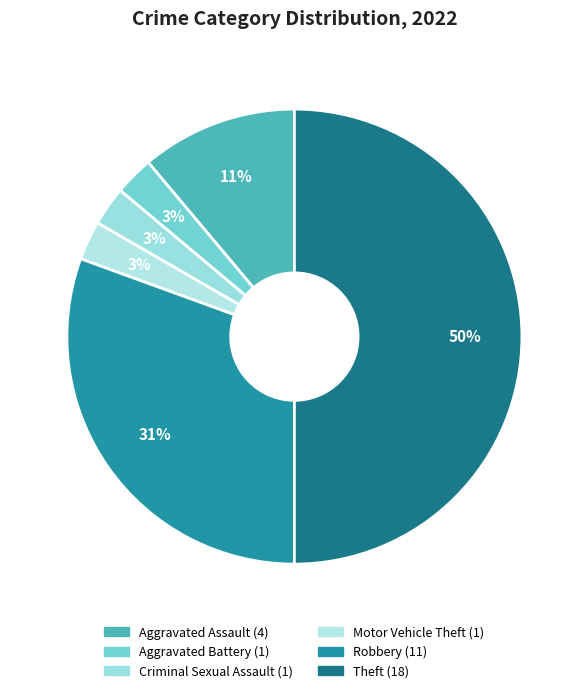

The Motor Vehicle Theft slice represents 3% of the pie. True or false?

True